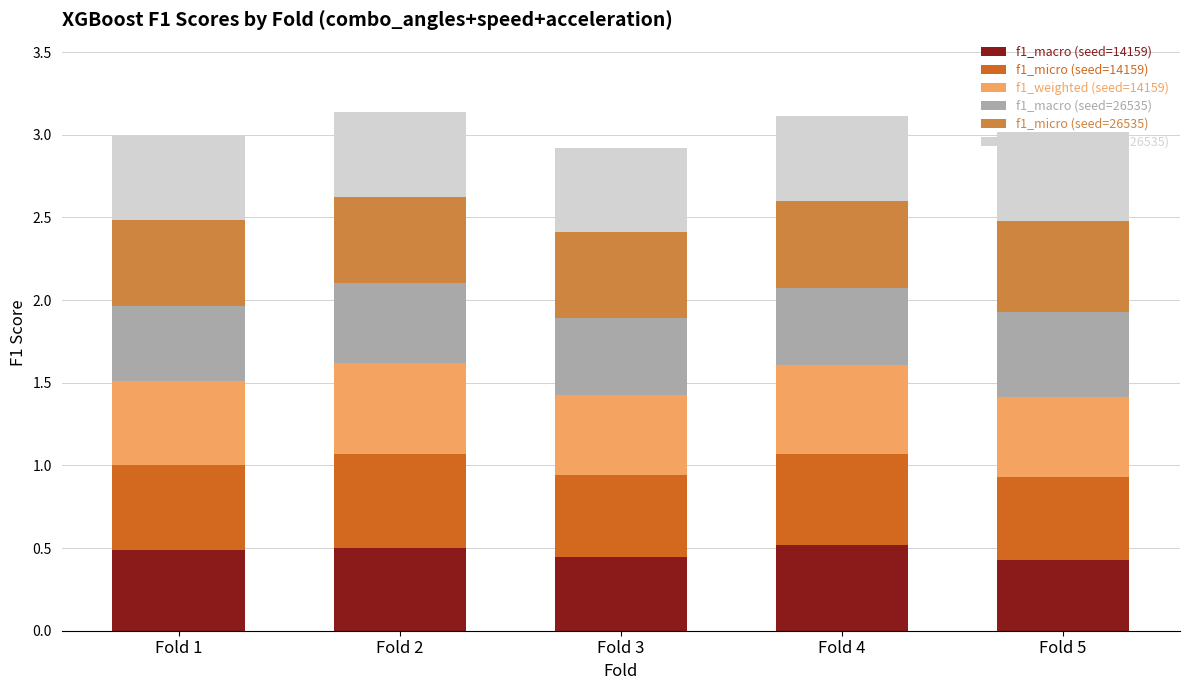

Count the f1_macro (seed=14159) values in the range 0 to 1.

5